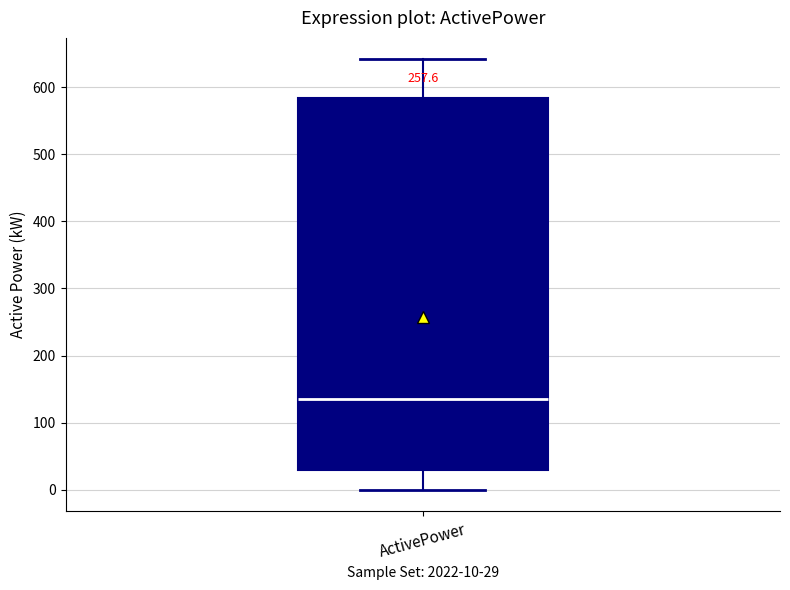

Where is the lower edge of the box for ActivePower on the y-axis? The values are not printed on the chart, so give them approximately, as read against the axis.

30